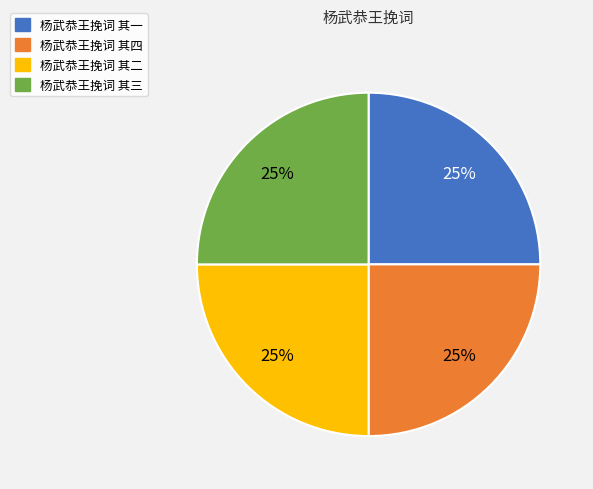

Approximately how many times larger is the value at 杨武恭王挽词 其四 compared to 杨武恭王挽词 其三?

1.0